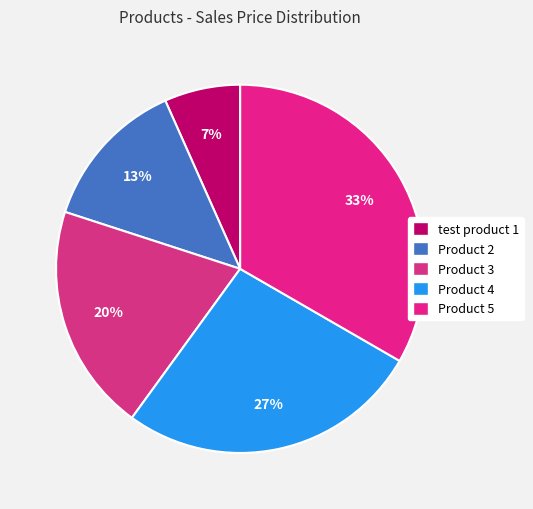

Is there a majority slice in this chart?

No